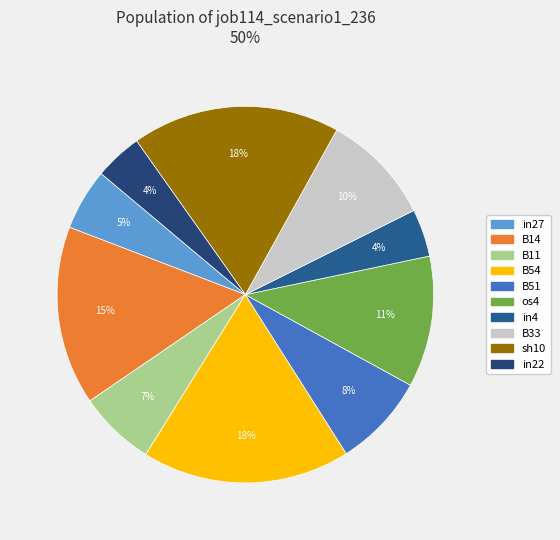

To the nearest percent, what is the average slice percentage?

10%